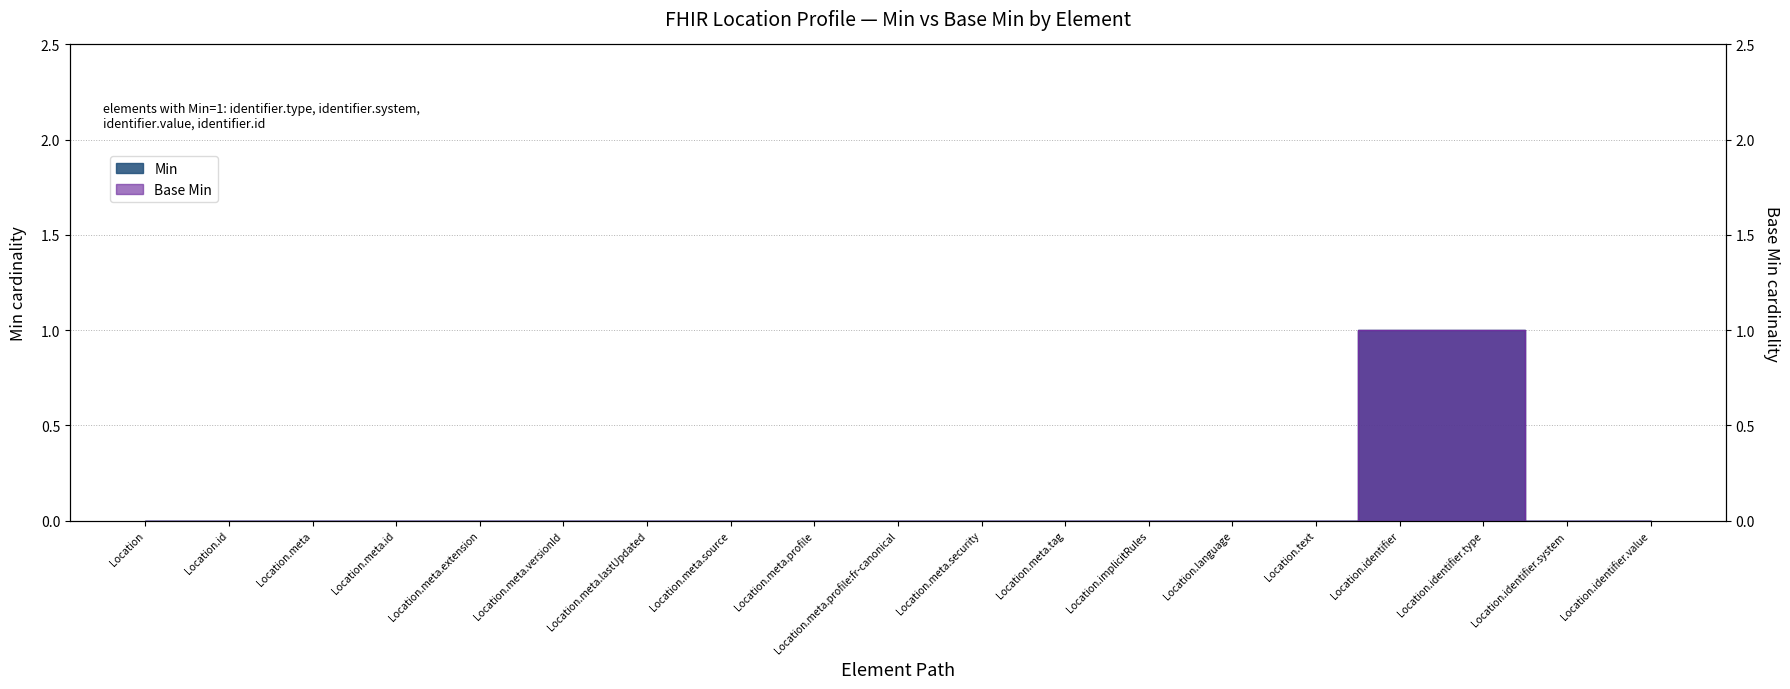

What are all the series names shown in the legend?

Min, Base Min